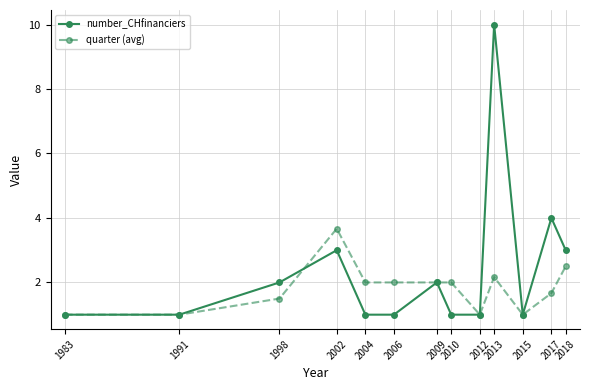

Which category has the highest value across all series?

2013